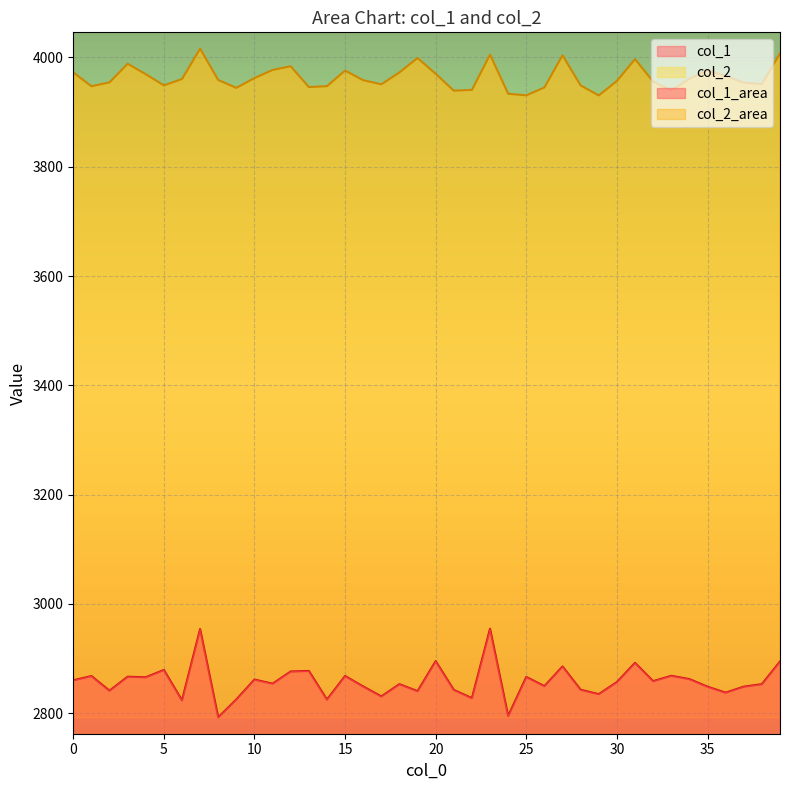

Rank the categories by col_2 value from lowest to highest.

29, 25, 24, 21, 33, 22, 9, 26, 13, 1, 14, 28, 5, 17, 38, 37, 2, 32, 30, 16, 8, 6, 34, 10, 36, 4, 20, 0, 18, 15, 35, 11, 12, 3, 31, 19, 27, 23, 39, 7